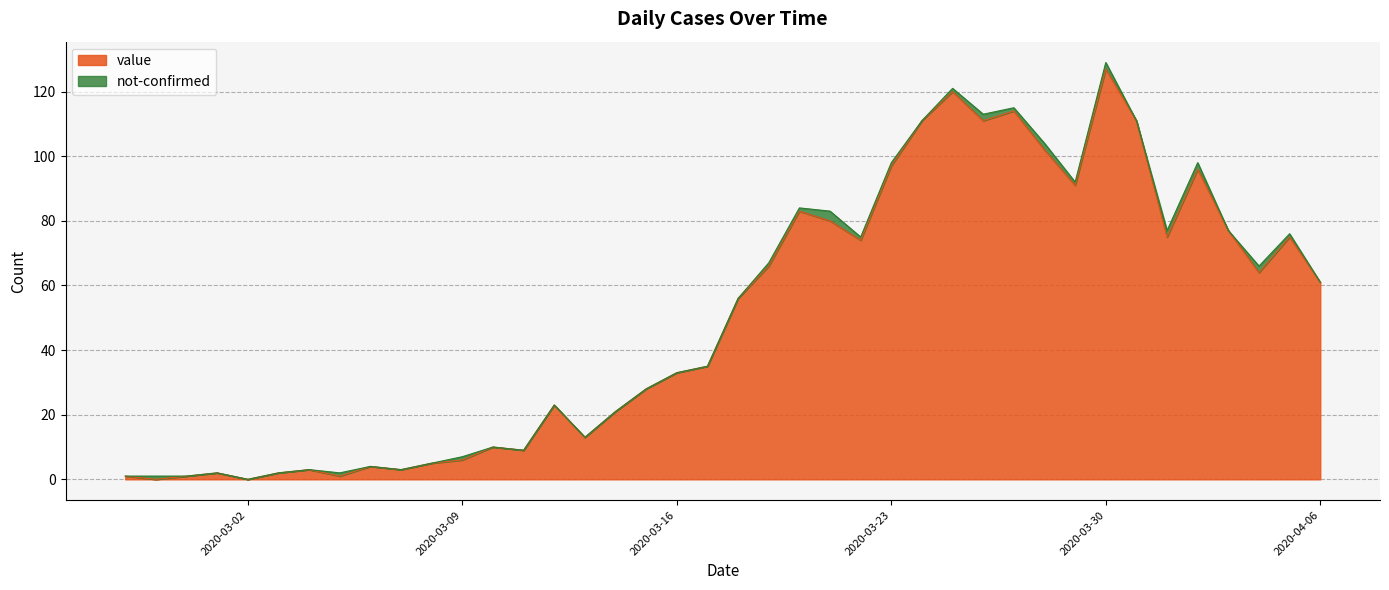

The value at 2020-03-07 is 5. True or false?

False